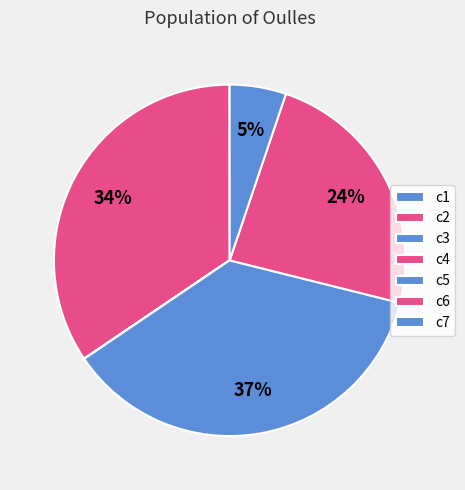

Count the number of slices in the pie.

7